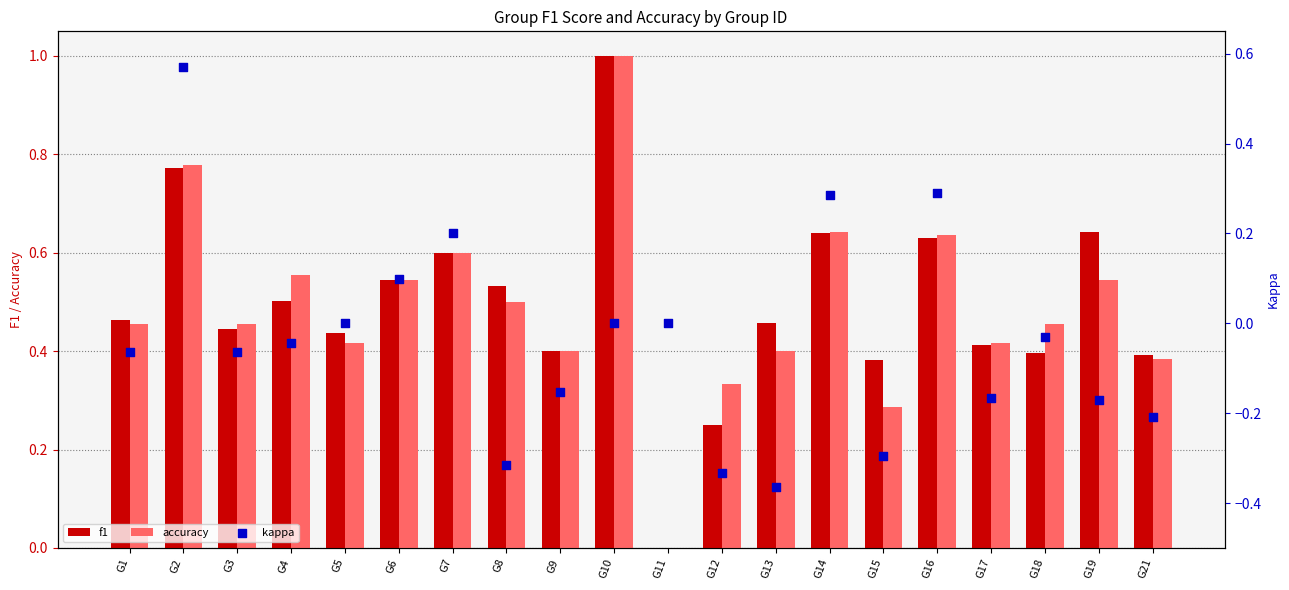

Is the value of kappa at G5 greater than the value of accuracy at G19?

No